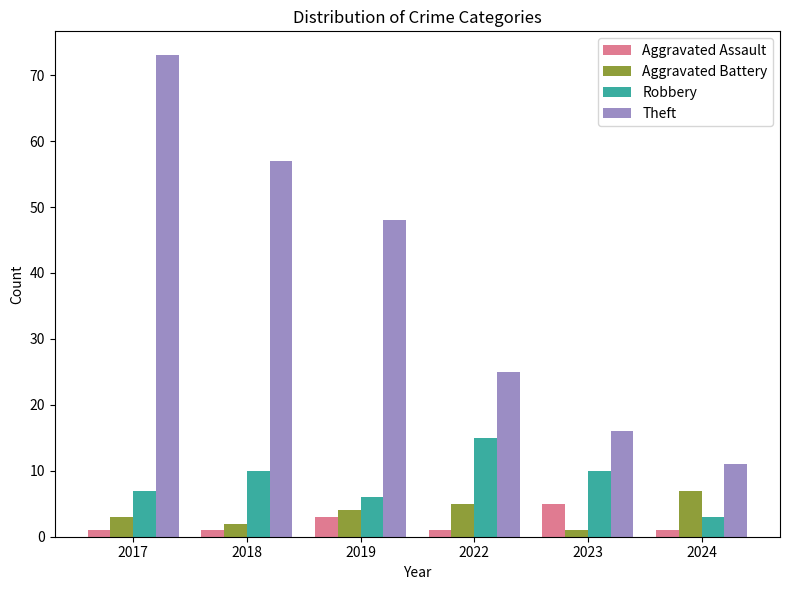

What is the value of the Robbery bar at the 2nd from the left?

10